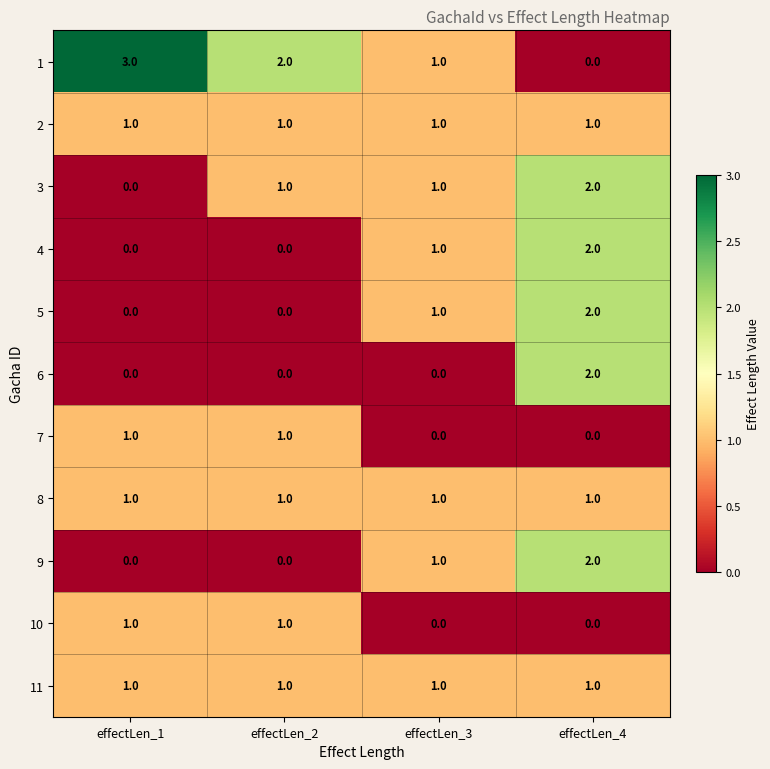

Count the 4 values in the range 0 to 2.

4